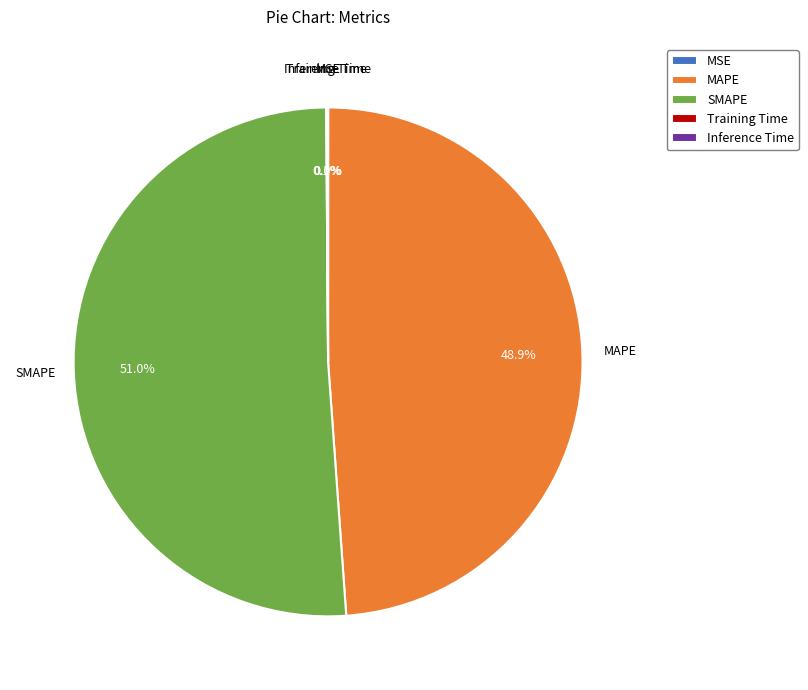

Does SMAPE represent more than half of the total?

Yes